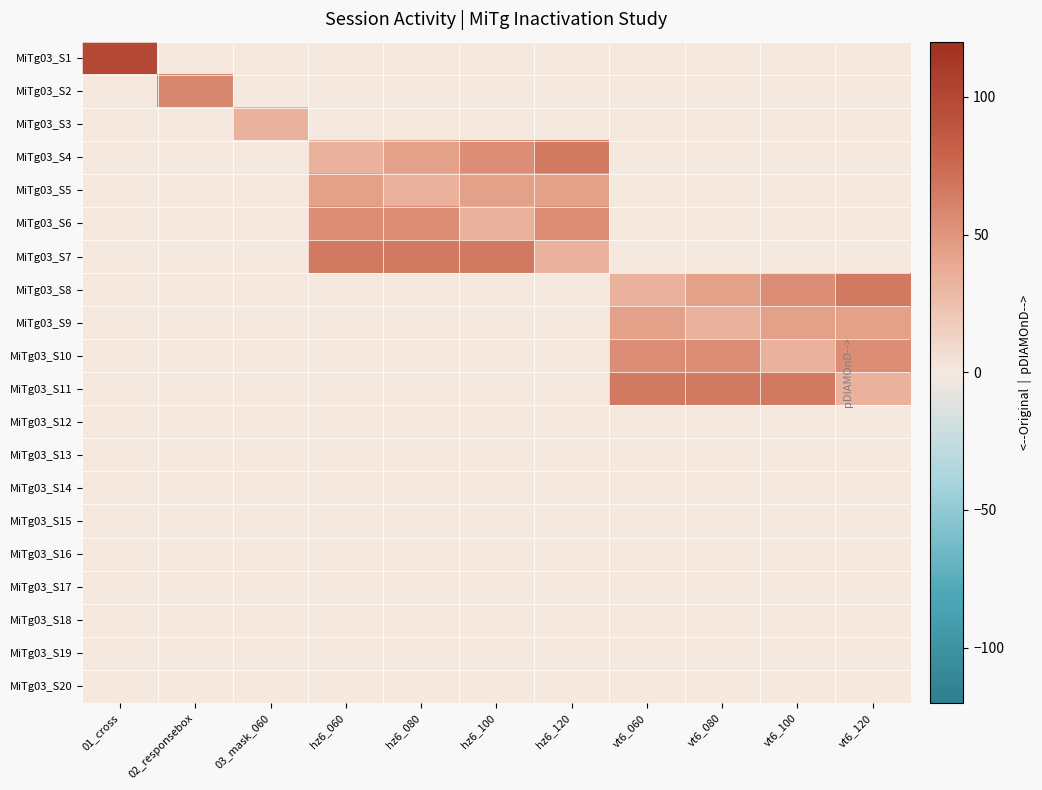

Reading left to right, what are all the values shown in this chart?

MiTg03_S1: 01_cross=100.0	02_responsebox=0.0	03_mask_060=0.0	hz6_060=0.0	hz6_080=0.0	hz6_100=0.0	hz6_120=0.0	vt6_060=0.0	vt6_080=0.0	vt6_100=0.0	vt6_120=0.0
MiTg03_S2: 01_cross=0.0	02_responsebox=57.7	03_mask_060=0.0	hz6_060=0.0	hz6_080=0.0	hz6_100=0.0	hz6_120=0.0	vt6_060=0.0	vt6_080=0.0	vt6_100=0.0	vt6_120=0.0
MiTg03_S3: 01_cross=0.0	02_responsebox=0.0	03_mask_060=33.0	hz6_060=0.0	hz6_080=0.0	hz6_100=0.0	hz6_120=0.0	vt6_060=0.0	vt6_080=0.0	vt6_100=0.0	vt6_120=0.0
MiTg03_S4: 01_cross=0.0	02_responsebox=0.0	03_mask_060=0.0	hz6_060=33.0	hz6_080=44.0	hz6_100=54.9	hz6_120=65.9	vt6_060=0.0	vt6_080=0.0	vt6_100=0.0	vt6_120=0.0
MiTg03_S5: 01_cross=0.0	02_responsebox=0.0	03_mask_060=0.0	hz6_060=44.0	hz6_080=33.0	hz6_100=44.0	hz6_120=44.0	vt6_060=0.0	vt6_080=0.0	vt6_100=0.0	vt6_120=0.0
MiTg03_S6: 01_cross=0.0	02_responsebox=0.0	03_mask_060=0.0	hz6_060=54.9	hz6_080=54.9	hz6_100=33.0	hz6_120=54.9	vt6_060=0.0	vt6_080=0.0	vt6_100=0.0	vt6_120=0.0
MiTg03_S7: 01_cross=0.0	02_responsebox=0.0	03_mask_060=0.0	hz6_060=65.9	hz6_080=65.9	hz6_100=65.9	hz6_120=33.0	vt6_060=0.0	vt6_080=0.0	vt6_100=0.0	vt6_120=0.0
MiTg03_S8: 01_cross=0.0	02_responsebox=0.0	03_mask_060=0.0	hz6_060=0.0	hz6_080=0.0	hz6_100=0.0	hz6_120=0.0	vt6_060=33.0	vt6_080=44.0	vt6_100=54.9	vt6_120=65.9
MiTg03_S9: 01_cross=0.0	02_responsebox=0.0	03_mask_060=0.0	hz6_060=0.0	hz6_080=0.0	hz6_100=0.0	hz6_120=0.0	vt6_060=44.0	vt6_080=33.0	vt6_100=44.0	vt6_120=44.0
MiTg03_S10: 01_cross=0.0	02_responsebox=0.0	03_mask_060=0.0	hz6_060=0.0	hz6_080=0.0	hz6_100=0.0	hz6_120=0.0	vt6_060=54.9	vt6_080=54.9	vt6_100=33.0	vt6_120=54.9
MiTg03_S11: 01_cross=0.0	02_responsebox=0.0	03_mask_060=0.0	hz6_060=0.0	hz6_080=0.0	hz6_100=0.0	hz6_120=0.0	vt6_060=65.9	vt6_080=65.9	vt6_100=65.9	vt6_120=33.0
MiTg03_S12: 01_cross=0.0	02_responsebox=0.0	03_mask_060=0.0	hz6_060=0.0	hz6_080=0.0	hz6_100=0.0	hz6_120=0.0	vt6_060=0.0	vt6_080=0.0	vt6_100=0.0	vt6_120=0.0
MiTg03_S13: 01_cross=0.0	02_responsebox=0.0	03_mask_060=0.0	hz6_060=0.0	hz6_080=0.0	hz6_100=0.0	hz6_120=0.0	vt6_060=0.0	vt6_080=0.0	vt6_100=0.0	vt6_120=0.0
MiTg03_S14: 01_cross=0.0	02_responsebox=0.0	03_mask_060=0.0	hz6_060=0.0	hz6_080=0.0	hz6_100=0.0	hz6_120=0.0	vt6_060=0.0	vt6_080=0.0	vt6_100=0.0	vt6_120=0.0
MiTg03_S15: 01_cross=0.0	02_responsebox=0.0	03_mask_060=0.0	hz6_060=0.0	hz6_080=0.0	hz6_100=0.0	hz6_120=0.0	vt6_060=0.0	vt6_080=0.0	vt6_100=0.0	vt6_120=0.0
MiTg03_S16: 01_cross=0.0	02_responsebox=0.0	03_mask_060=0.0	hz6_060=0.0	hz6_080=0.0	hz6_100=0.0	hz6_120=0.0	vt6_060=0.0	vt6_080=0.0	vt6_100=0.0	vt6_120=0.0
MiTg03_S17: 01_cross=0.0	02_responsebox=0.0	03_mask_060=0.0	hz6_060=0.0	hz6_080=0.0	hz6_100=0.0	hz6_120=0.0	vt6_060=0.0	vt6_080=0.0	vt6_100=0.0	vt6_120=0.0
MiTg03_S18: 01_cross=0.0	02_responsebox=0.0	03_mask_060=0.0	hz6_060=0.0	hz6_080=0.0	hz6_100=0.0	hz6_120=0.0	vt6_060=0.0	vt6_080=0.0	vt6_100=0.0	vt6_120=0.0
MiTg03_S19: 01_cross=0.0	02_responsebox=0.0	03_mask_060=0.0	hz6_060=0.0	hz6_080=0.0	hz6_100=0.0	hz6_120=0.0	vt6_060=0.0	vt6_080=0.0	vt6_100=0.0	vt6_120=0.0
MiTg03_S20: 01_cross=0.0	02_responsebox=0.0	03_mask_060=0.0	hz6_060=0.0	hz6_080=0.0	hz6_100=0.0	hz6_120=0.0	vt6_060=0.0	vt6_080=0.0	vt6_100=0.0	vt6_120=0.0